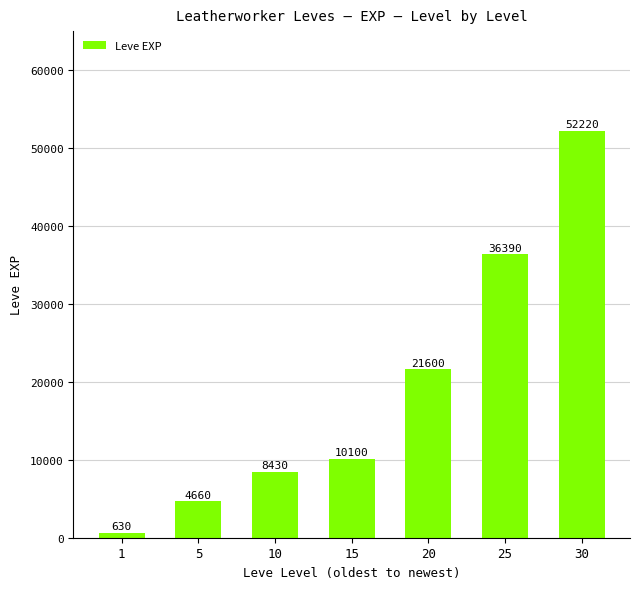

True or false: the data shows 630 at 1.

True